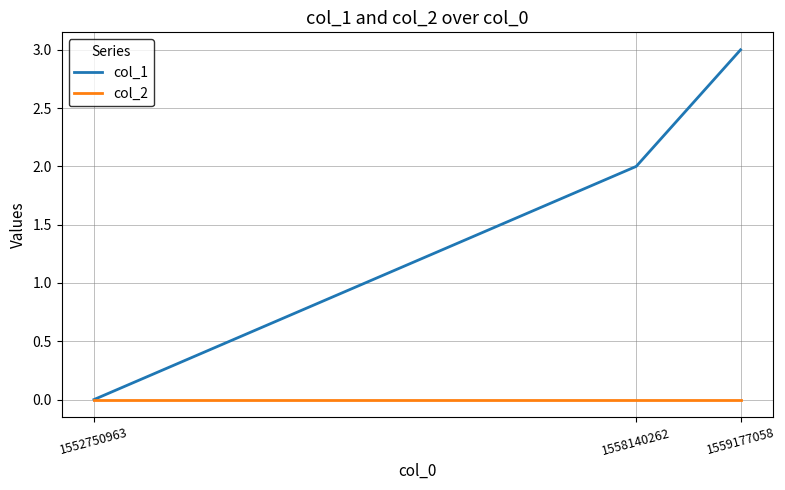

Which series has the largest range (max minus min)?

col_1